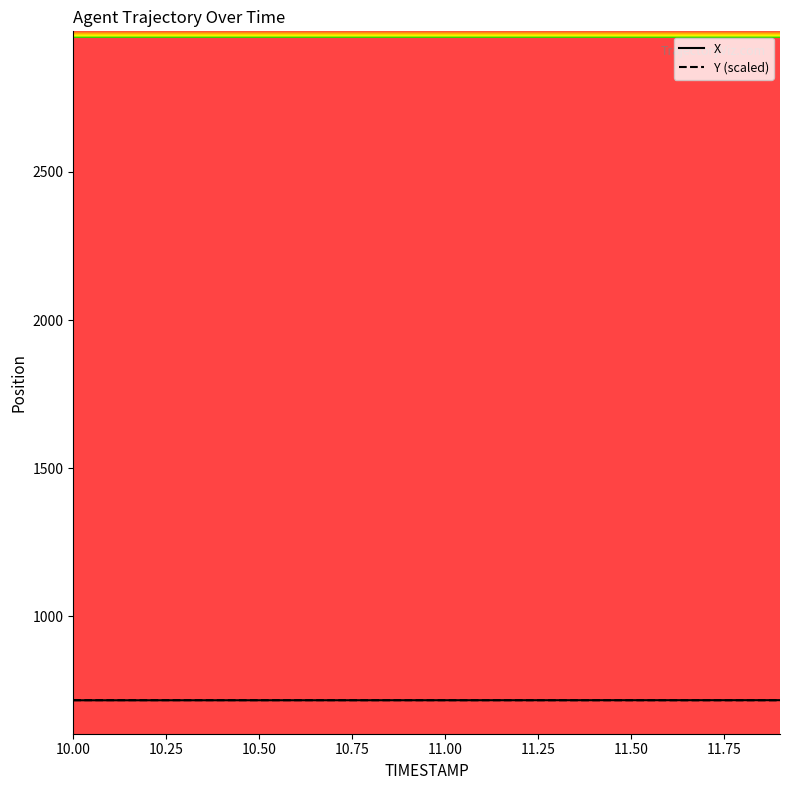

What is the maximum value for X?

716.9